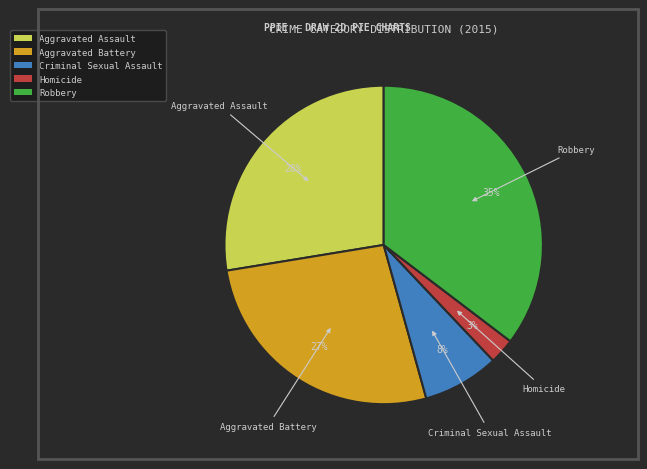

The Aggravated Assault slice represents 36% of the pie. True or false?

False